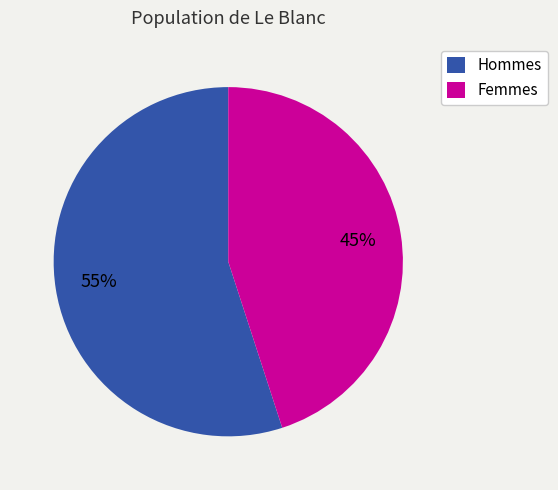

What percentage is the Femmes slice, to the nearest percent?

45%